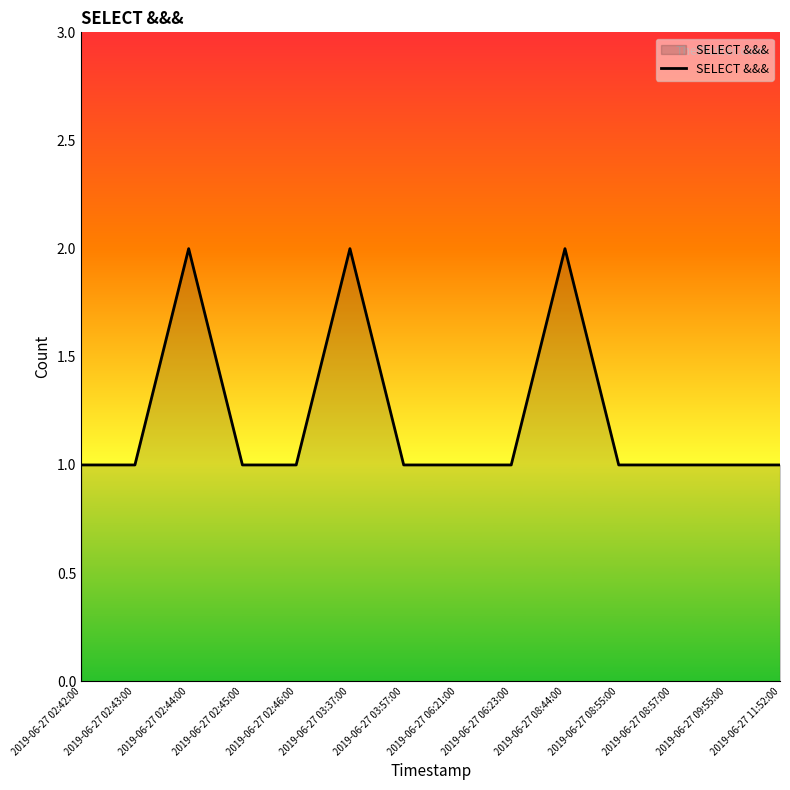

Approximately how many times larger is the value at 2019-06-27 02:45:00 compared to 2019-06-27 03:57:00?

1.0